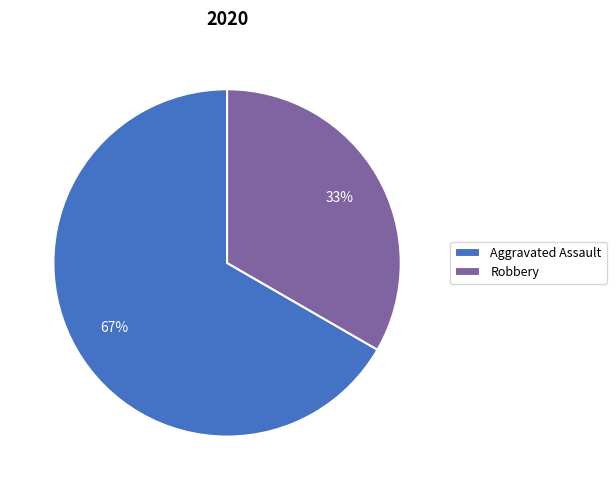

Do Aggravated Assault and Robbery together represent more than half of the pie?

Yes